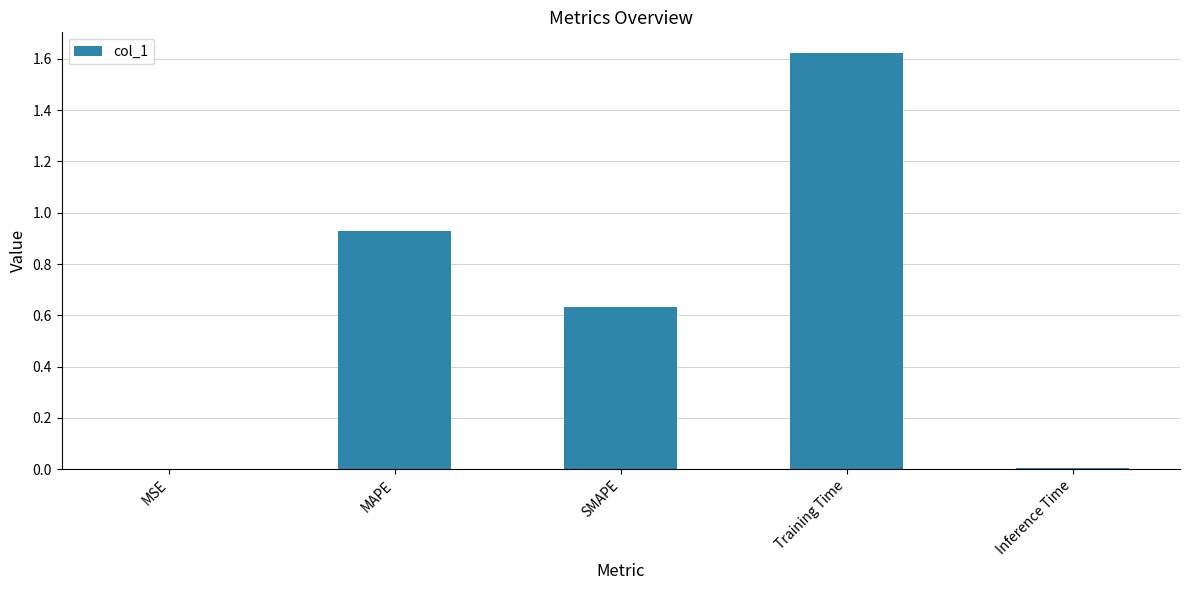

Are the bars grouped side by side (vs. stacked)?

No